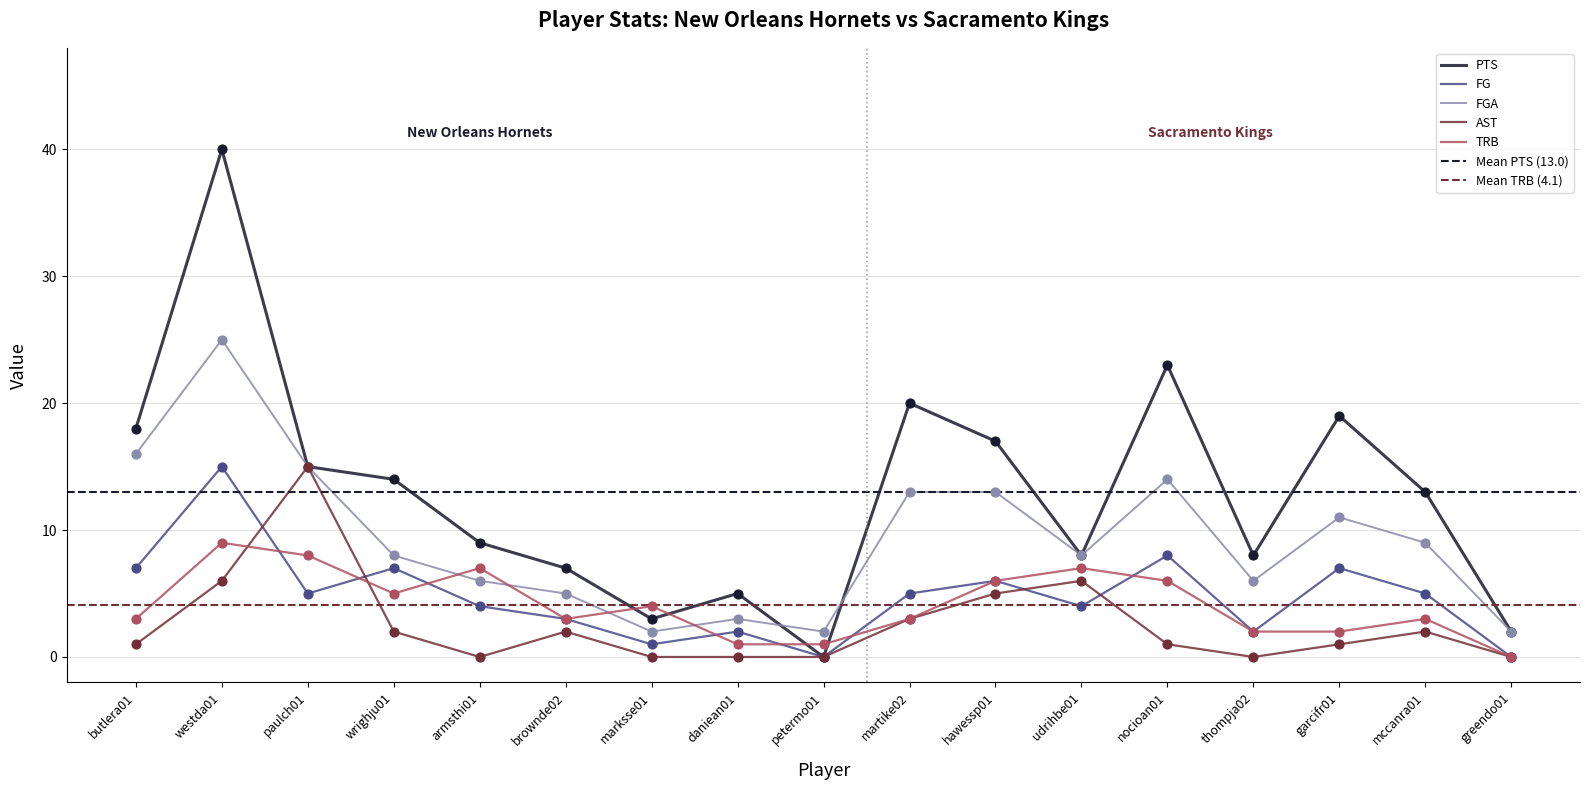

What are all the series names shown in the legend?

PTS, FG, FGA, AST, TRB